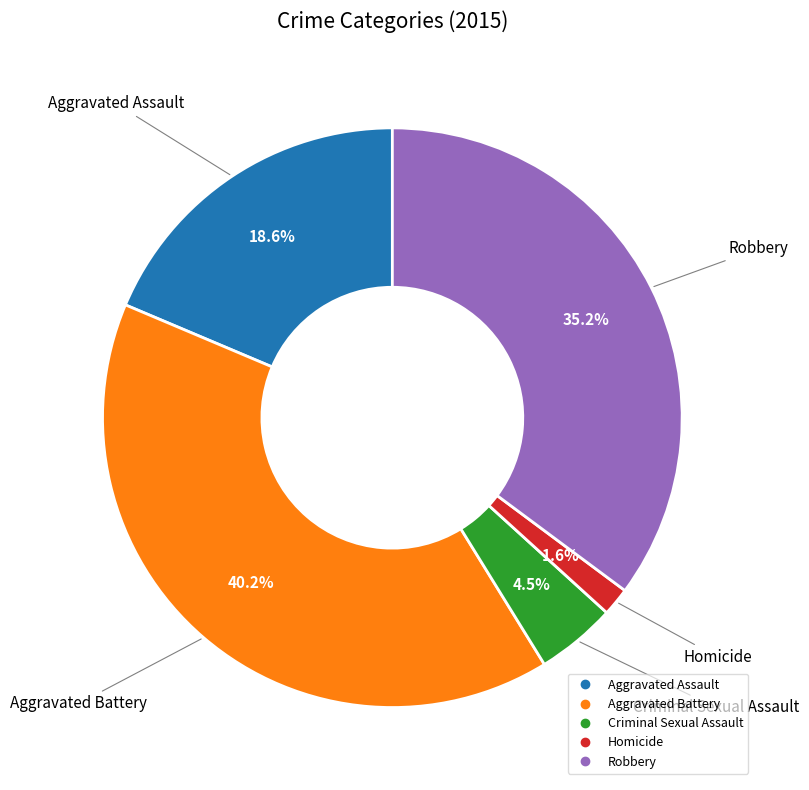

Which has a higher value, Aggravated Assault or Robbery?

Robbery